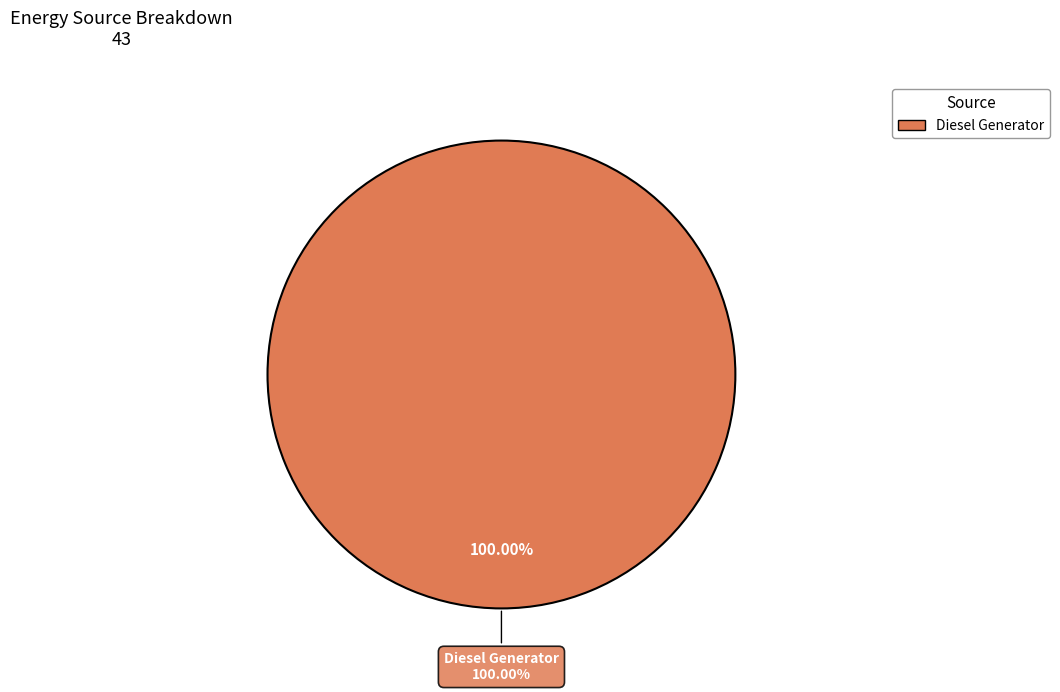

Is there any slice that represents more than half of the pie?

Yes